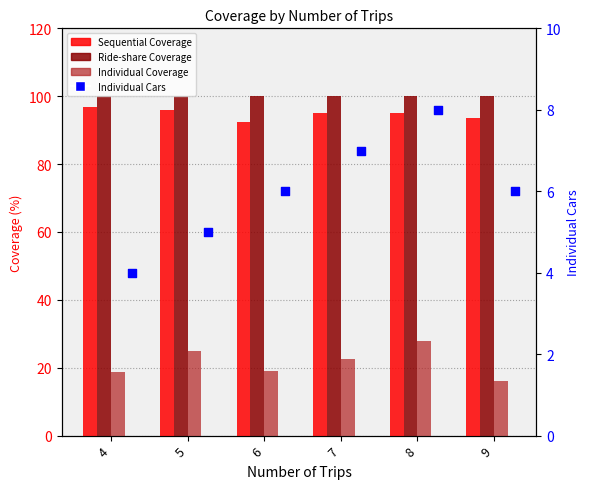

Is the value of Ride-share Coverage at 6 greater than the value of Individual Coverage at 7?

Yes